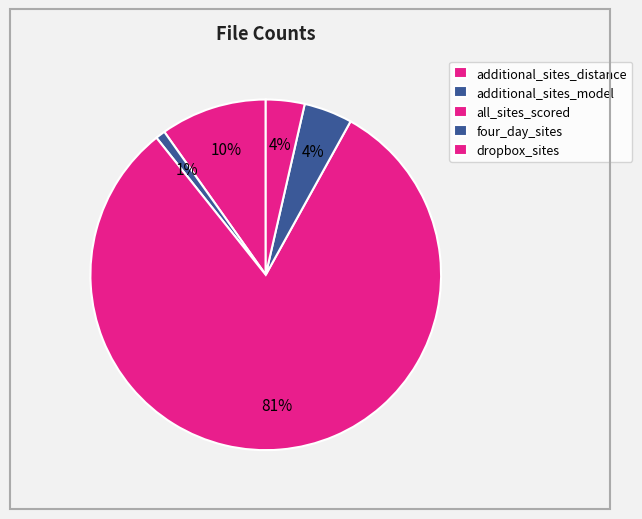

Combined, do additional_sites_distance and all_sites_scored account for over 50%?

Yes